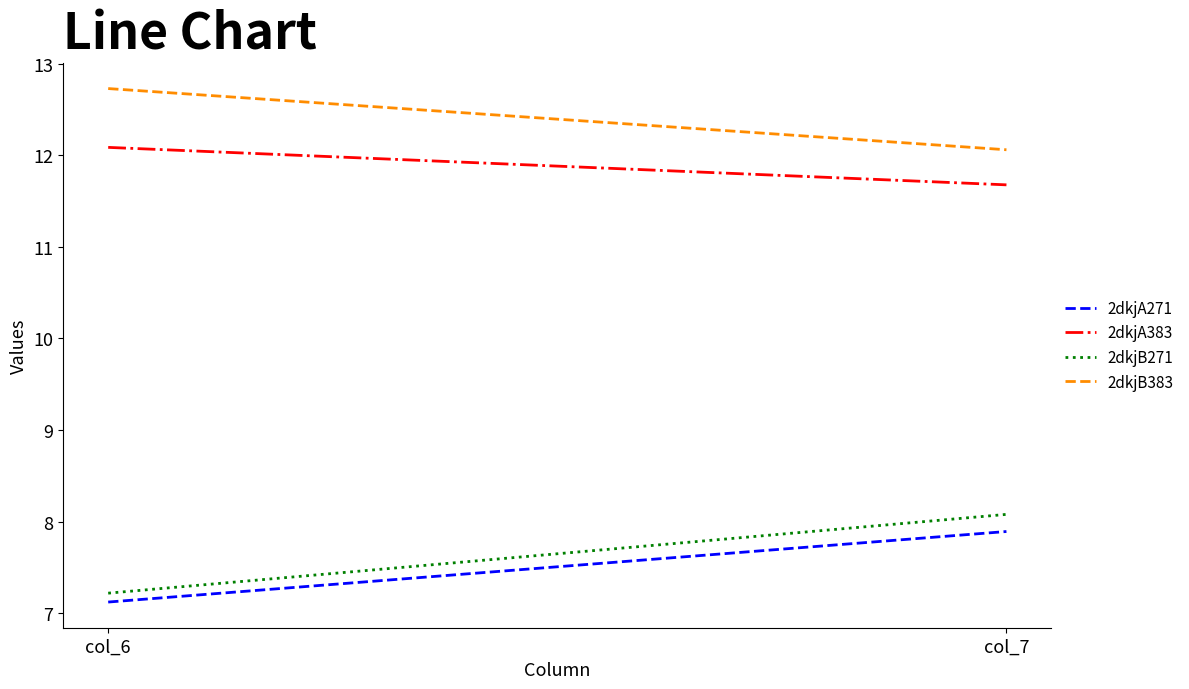

Reading left to right, list all the values displayed in this chart.

2dkjA271: 7.1	7.9
2dkjA383: 12.1	11.7
2dkjB271: 7.2	8.1
2dkjB383: 12.7	12.1